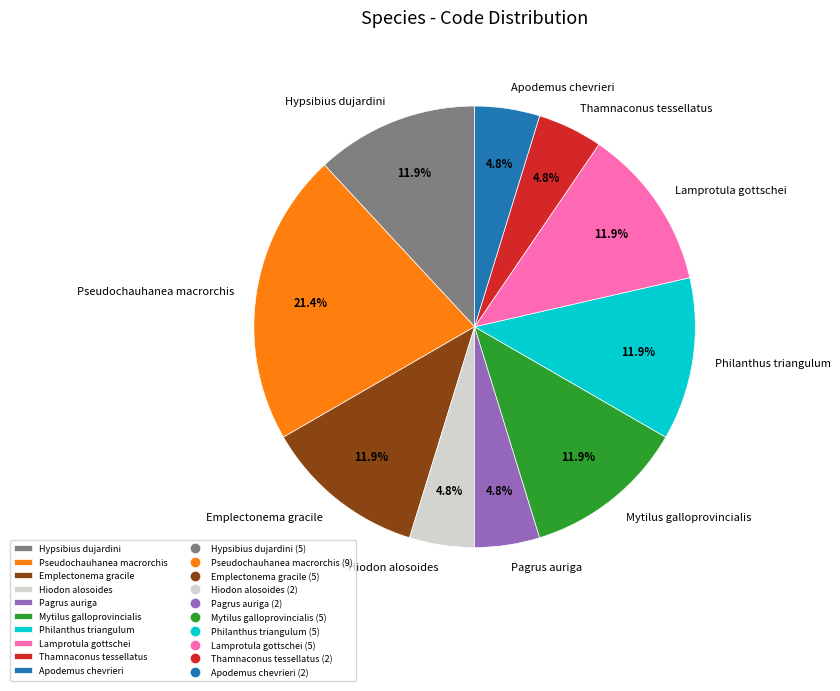

Do Apodemus chevrieri and Emplectonema gracile together represent more than half of the pie?

No